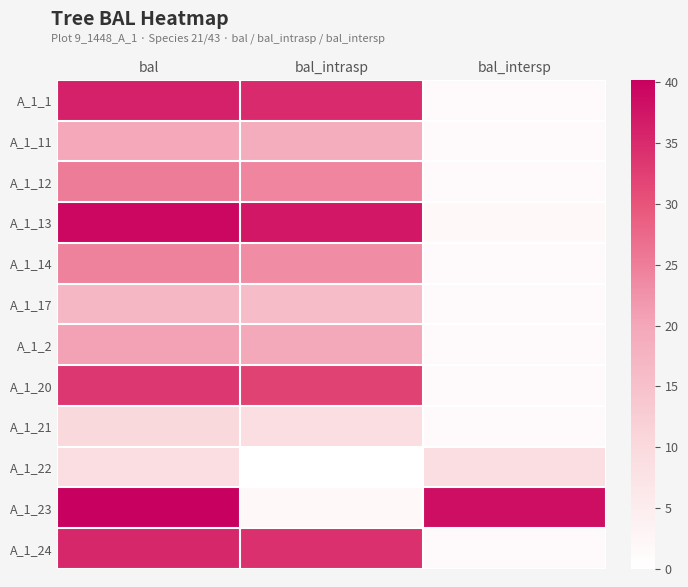

How many distinct data groups are displayed?

12